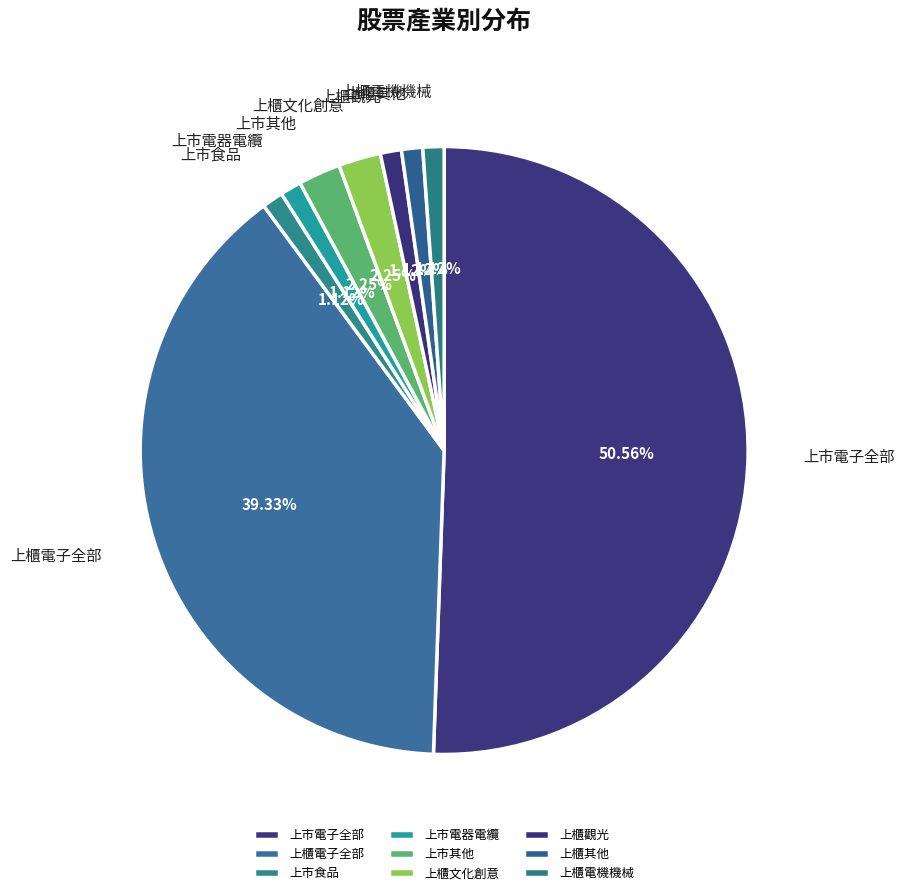

To the nearest percent, what is the average slice percentage?

11%